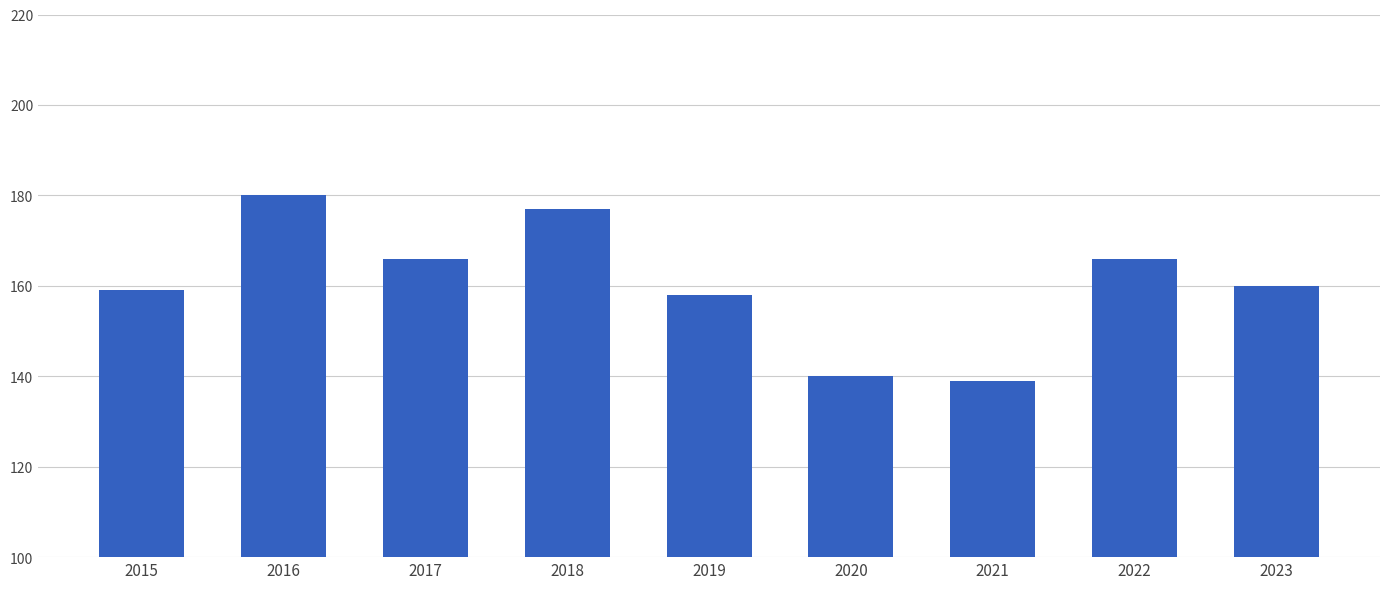

What is the average value?

161